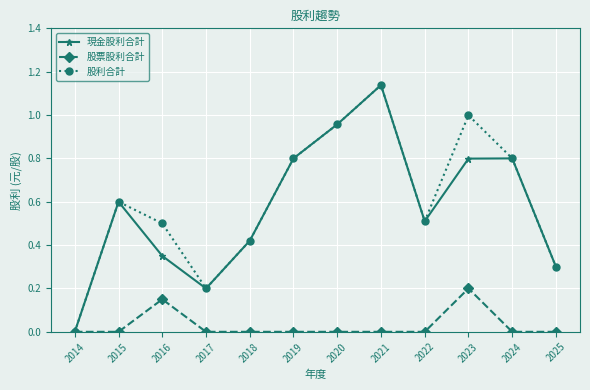

Which category has the lowest value in the 股利合計 series?

2014